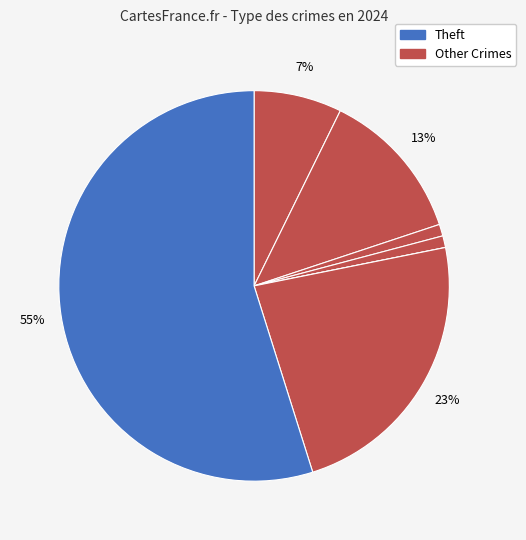

Which slice is the largest?

Theft